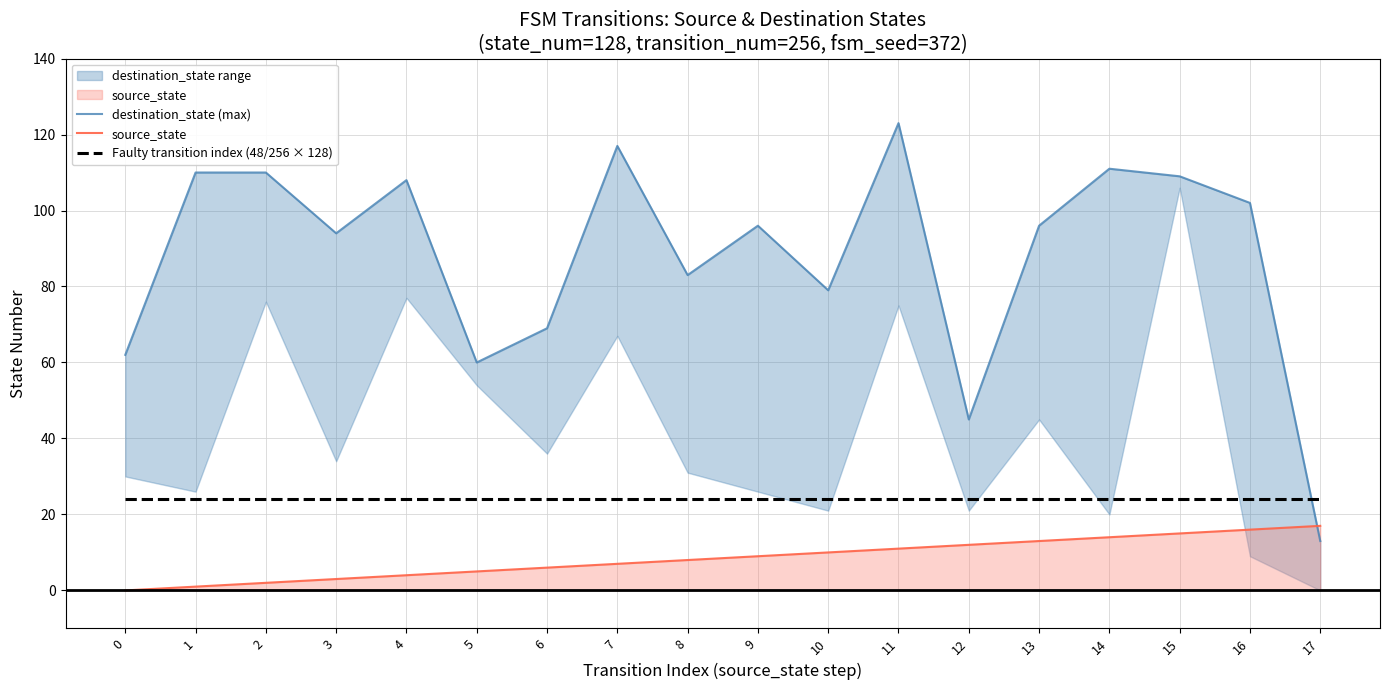

What is the minimum value for destination_state (max)?

13